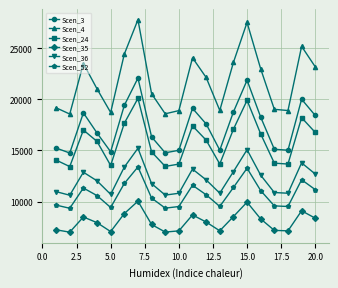

True or false: Scen_35 and Scen_3 cross at least once.

False